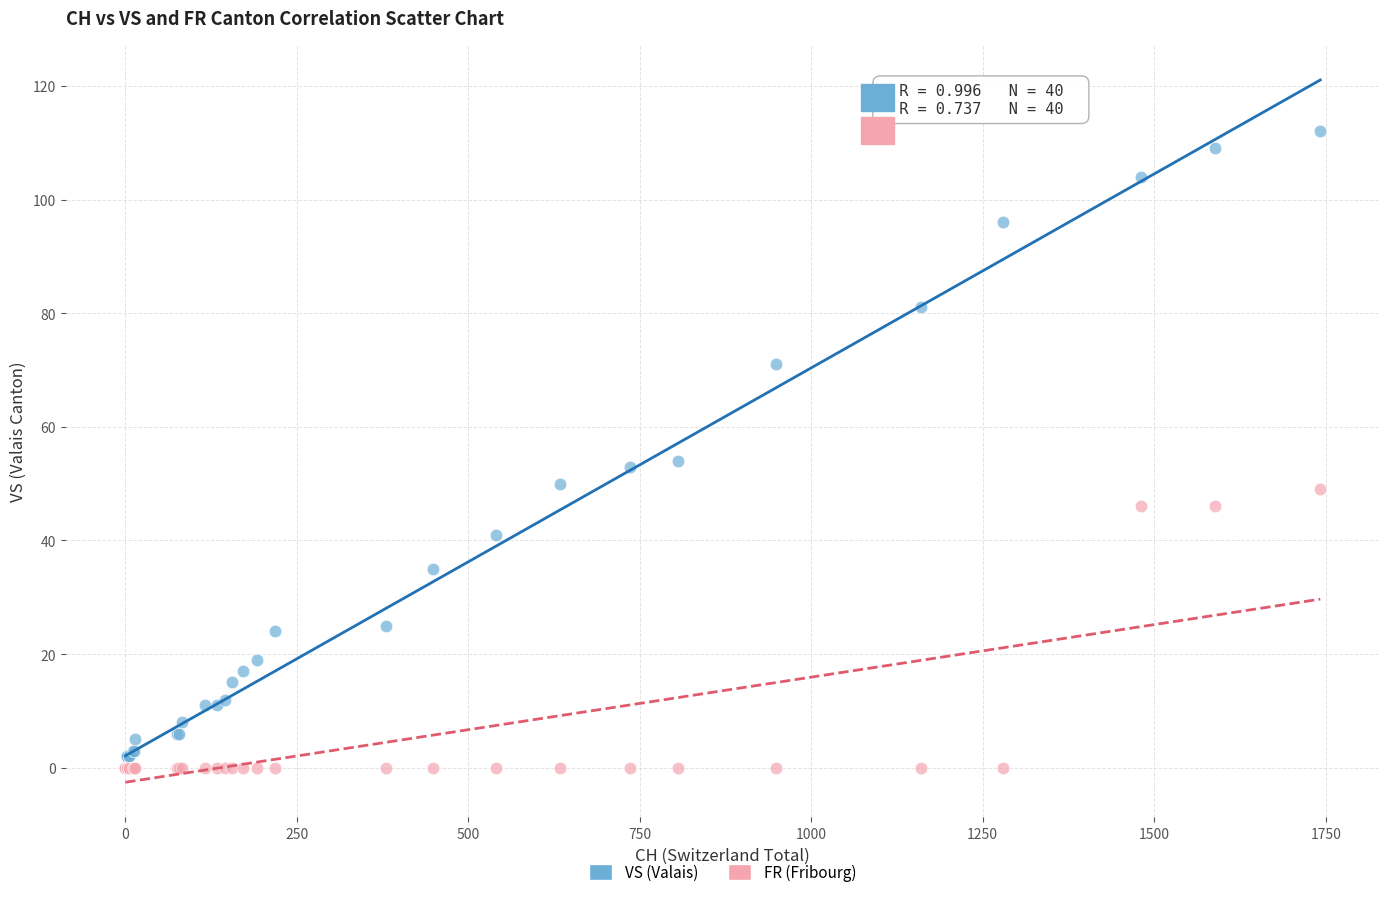

What are all the series names shown in the legend?

VS (Valais), FR (Fribourg)